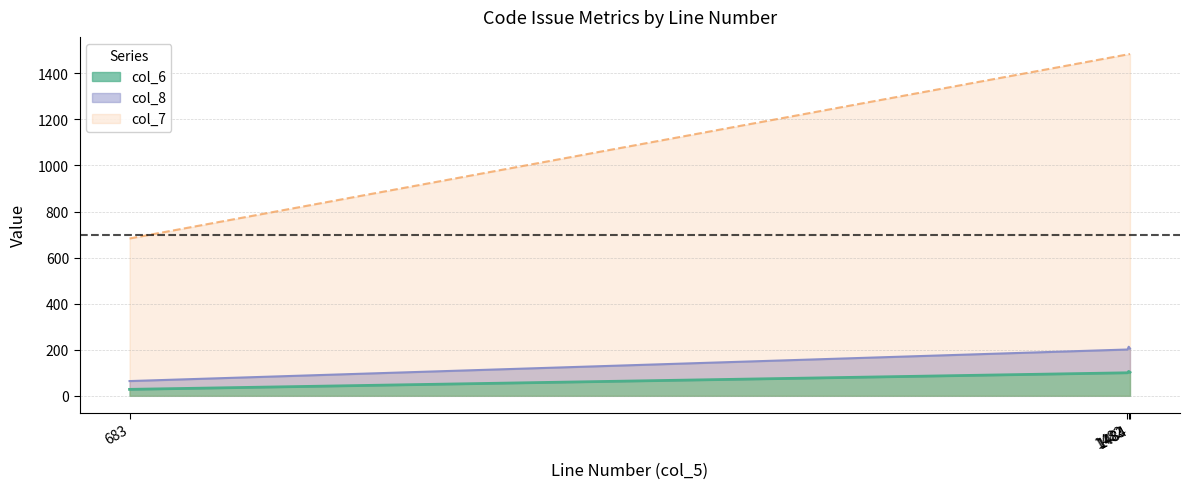

Reading left to right, transcribe all the data shown in this chart.

col_6: 28	100	106	102
col_7: 683	1482	1483	1484
col_8: 64	201	213	205